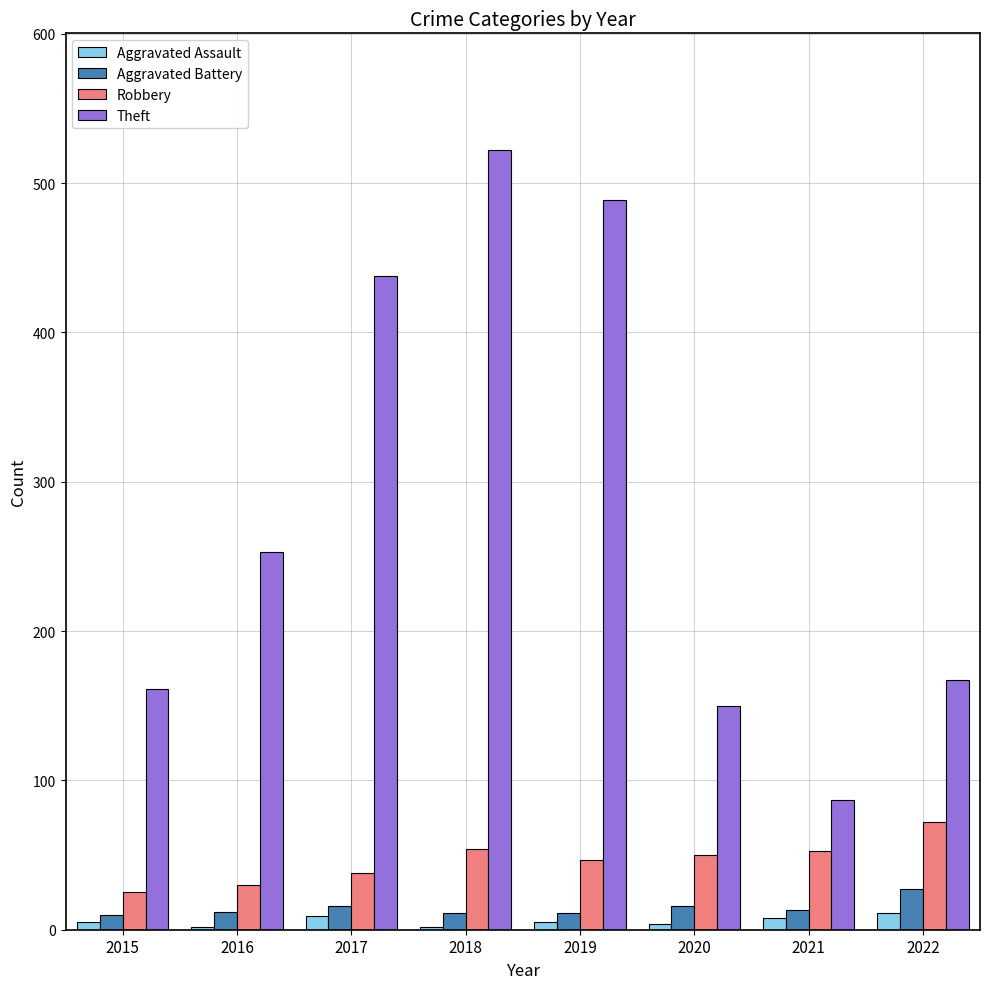

What is the sum of all Aggravated Battery values?

116